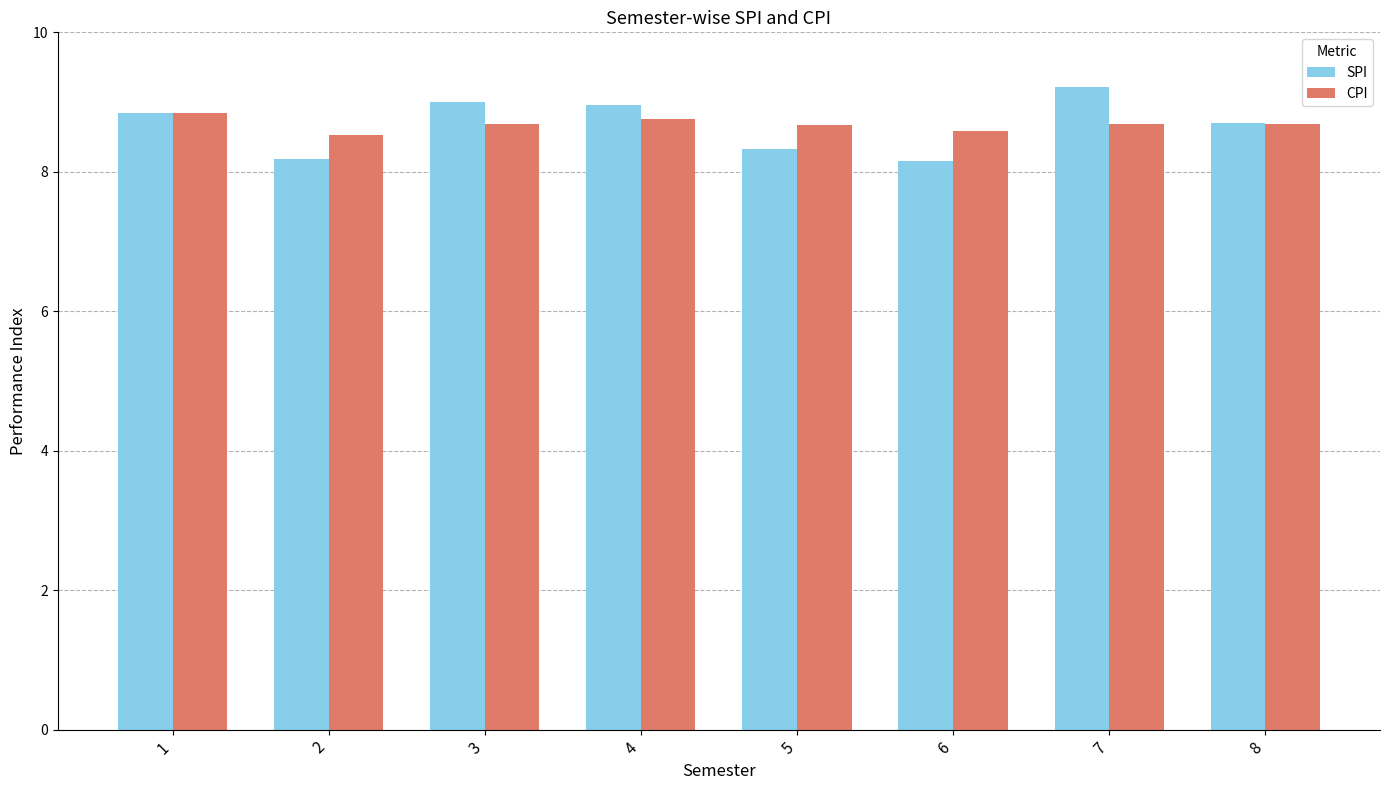

Which label corresponds to the largest value in the chart?

7